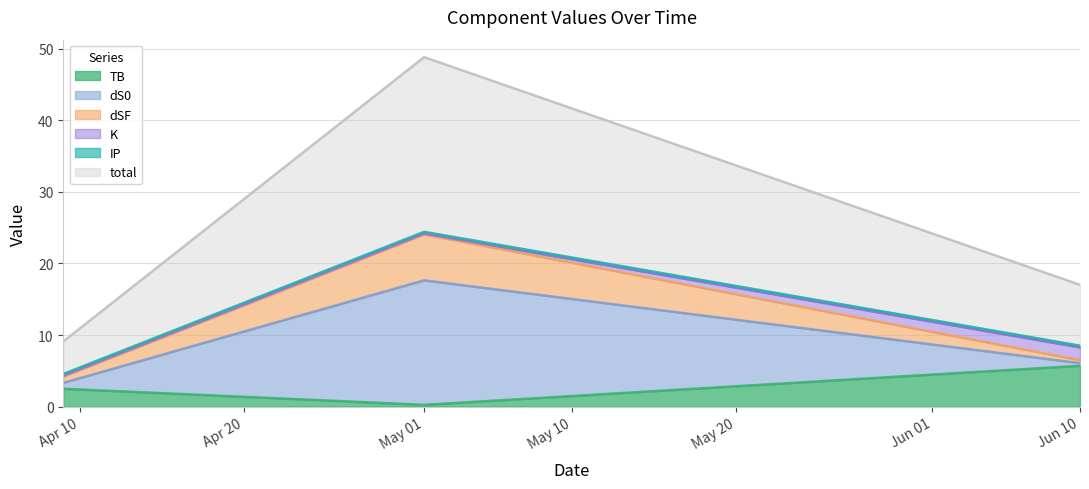

The value of K at 2022-04-09 is 0.1. True or false?

True